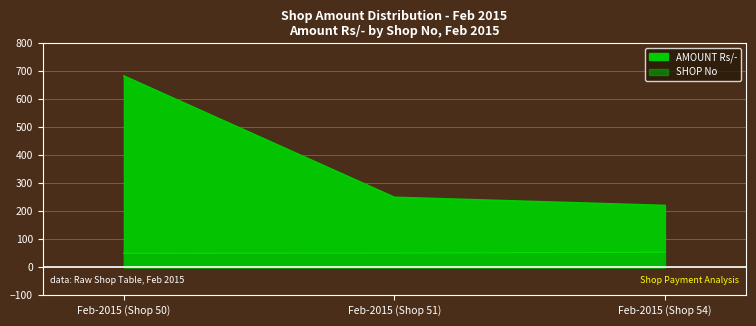

Rank the categories by SHOP No value from lowest to highest.

Feb-2015 (Shop 50), Feb-2015 (Shop 51), Feb-2015 (Shop 54)